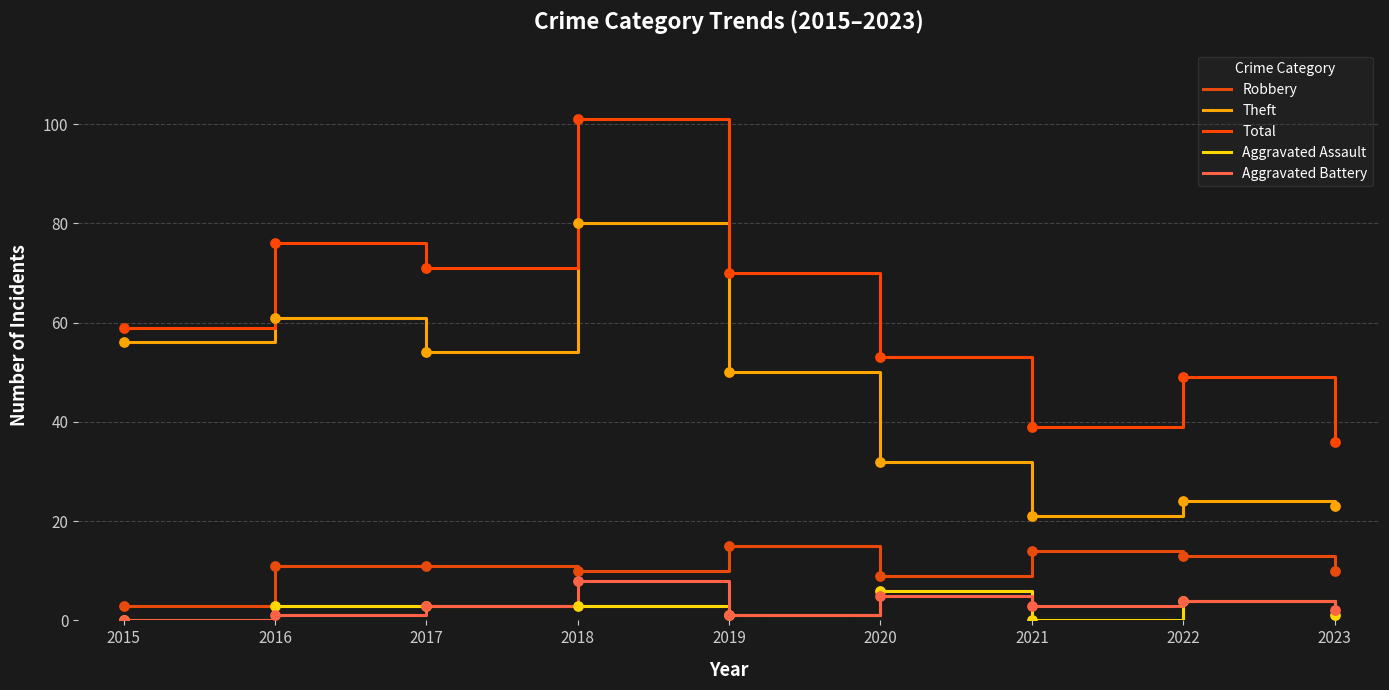

What is the total value across all series at 2023?

72